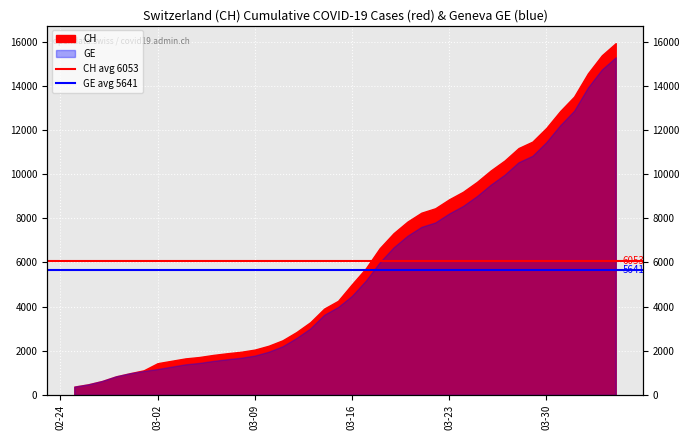

What is the label of the 1st point from the left?

02-24